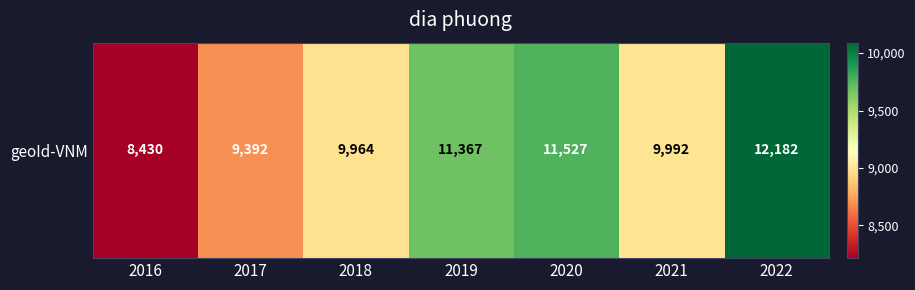

What is the approximate value at 2020, to the nearest 10?

11530